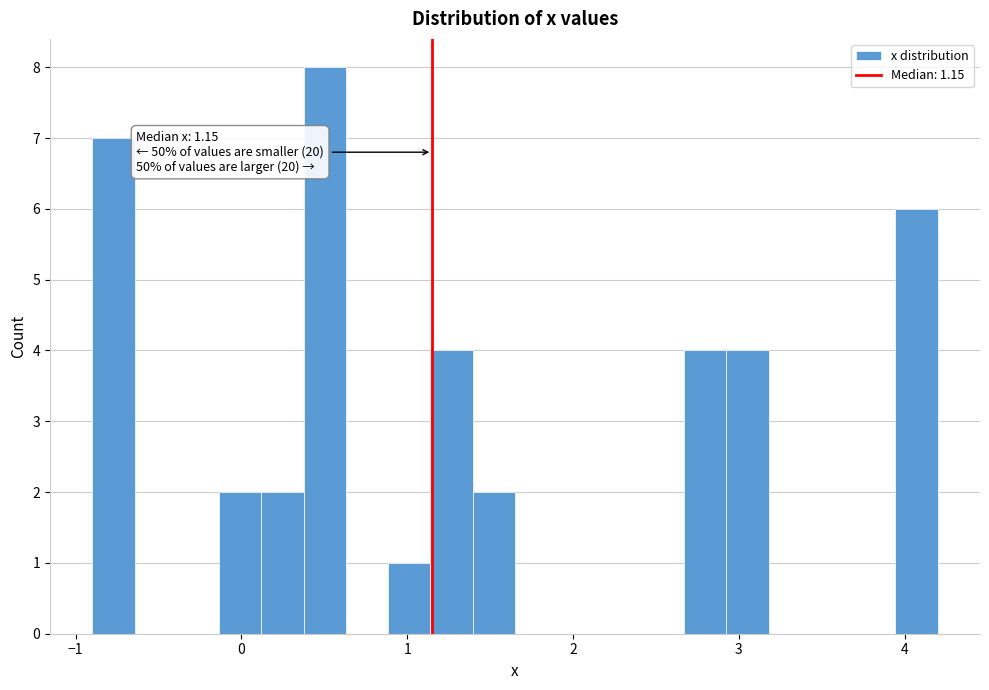

Around what value on the x-axis is the tallest bar? Give the approximate position of its centre, as read against the axis.

0.5